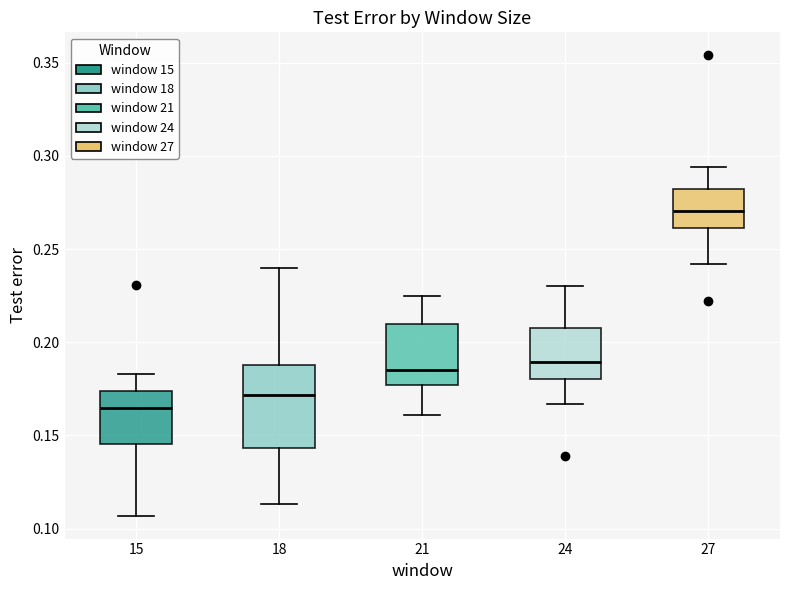

Where is the lower edge of the box at x = 27 on the y-axis? The values are not printed on the chart, so give them approximately, as read against the axis.

0.260